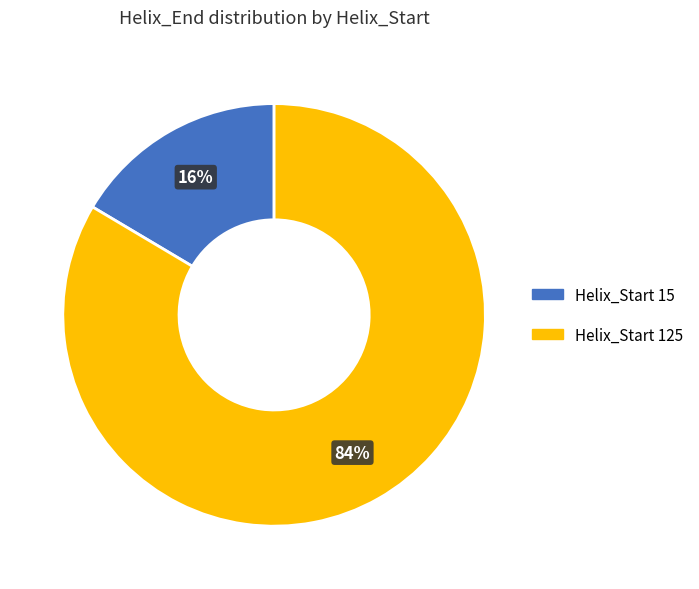

Is there any slice that represents more than half of the pie?

Yes